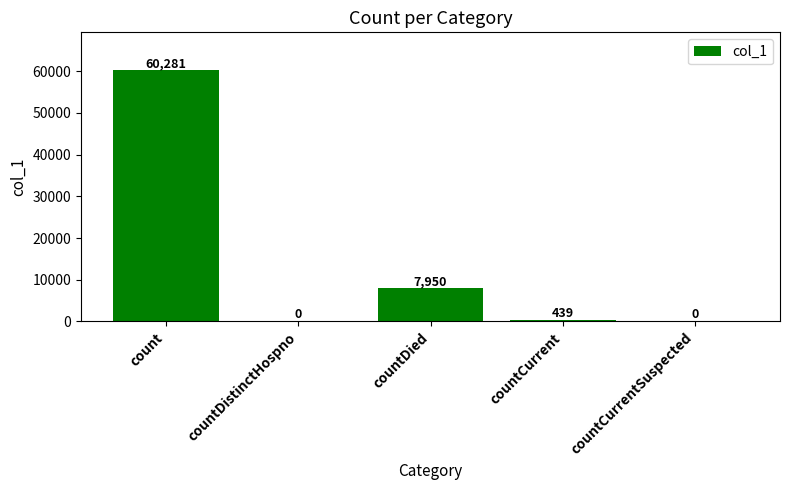

What is the sum of all values?

68670